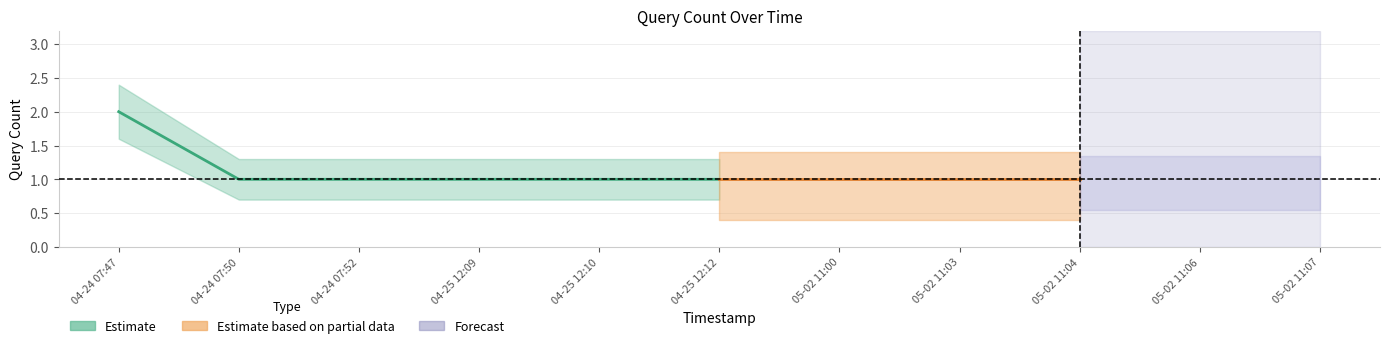

What is the difference between the maximum and minimum values?

1